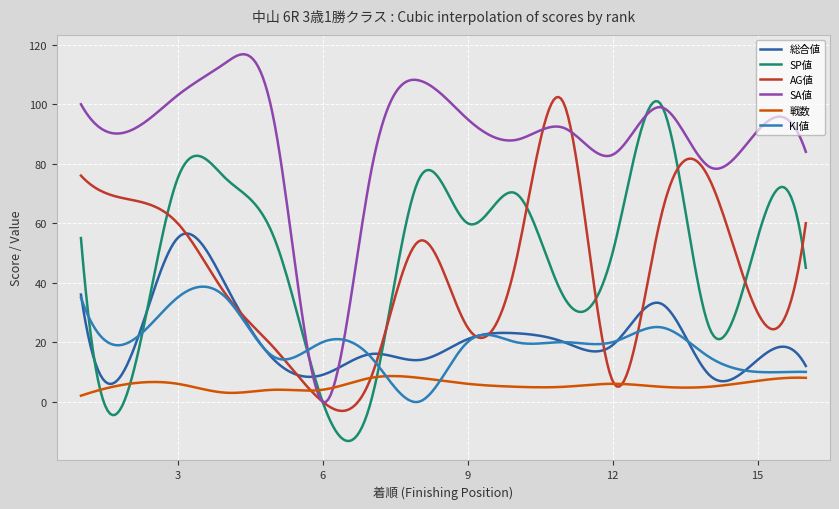

How many times do 戦数 and SA値 cross each other?

2